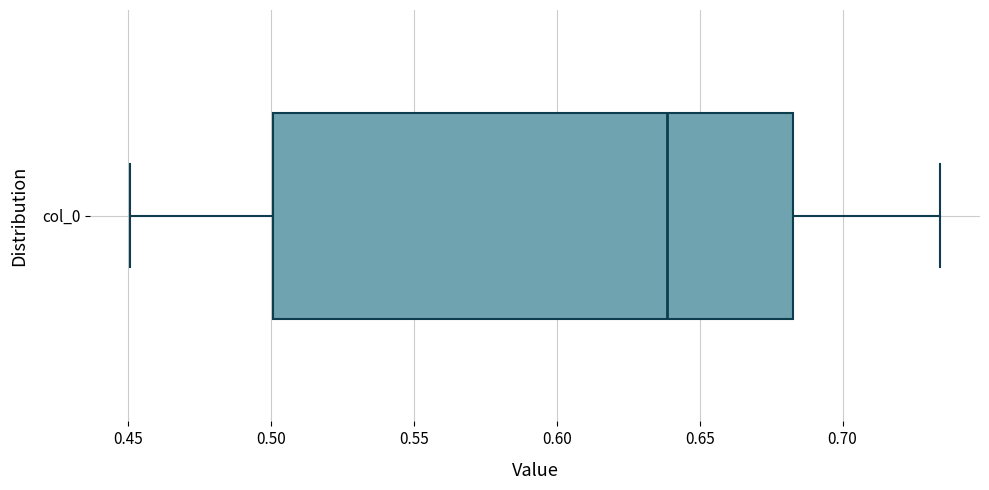

Read this box plot against the x-axis: the position of the median line, the range covered by the box, and the ends of both whiskers. The values are not printed on the chart, so give them approximately, as read against the axis.

median 0.640, box 0.500 to 0.685, whiskers 0.450 to 0.735